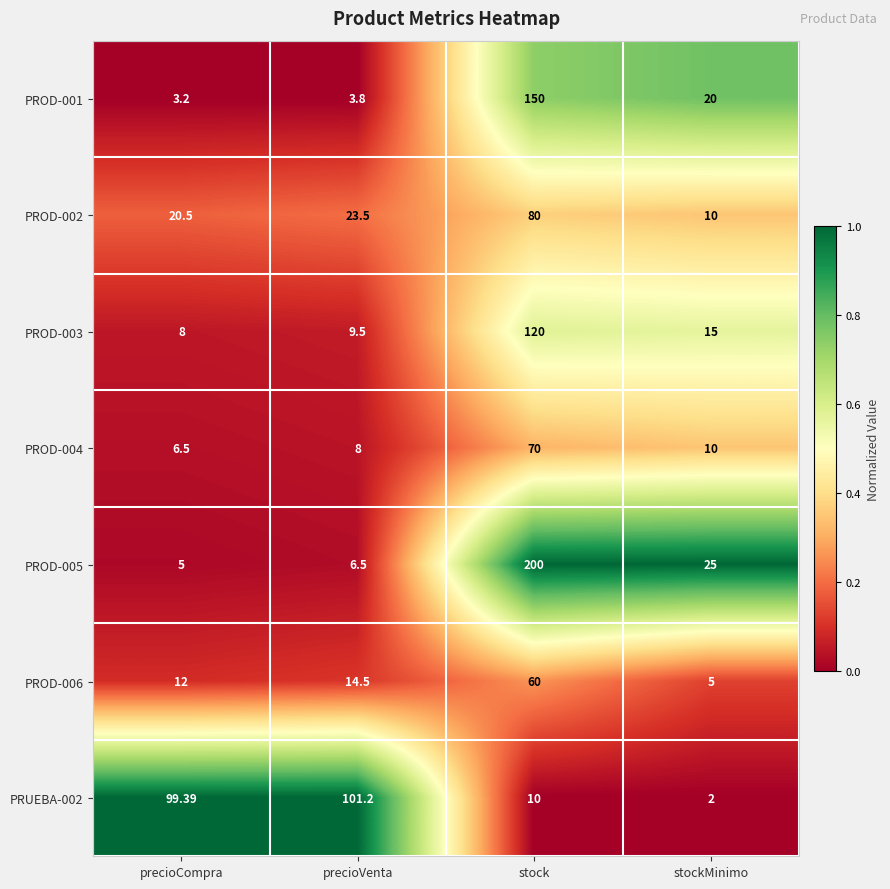

Where is PROD-005 nearest to the value 102?

stockMinimo